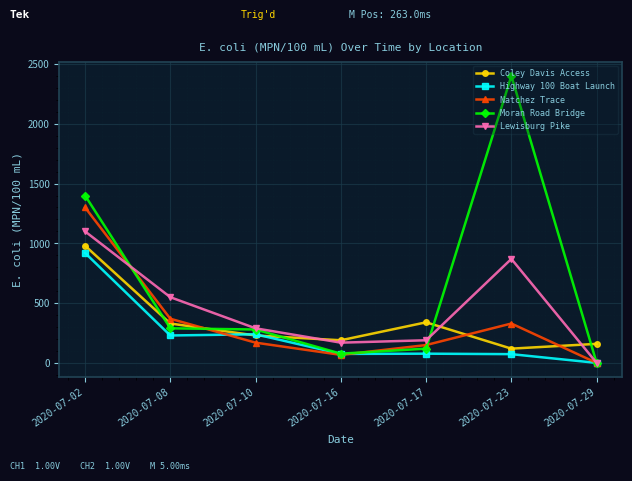

True or false: Lewisburg Pike has more than 0 points higher than both neighbors.

True